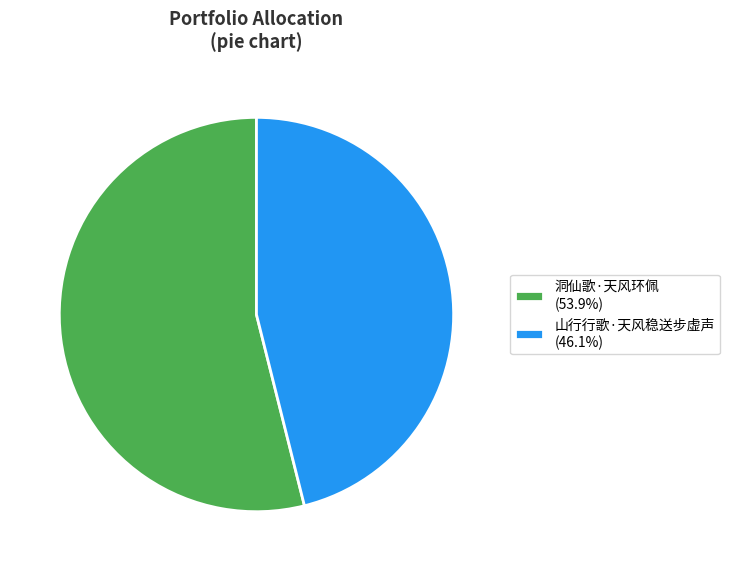

Rank the categories by value from lowest to highest.

山行行歌·天风稳送步虚声, 洞仙歌·天风环佩